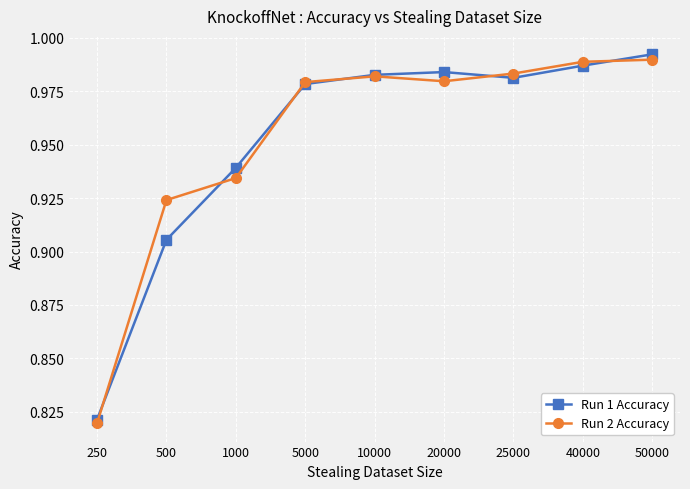

Which series changed the most between 25000 and 50000?

Run 1 Accuracy